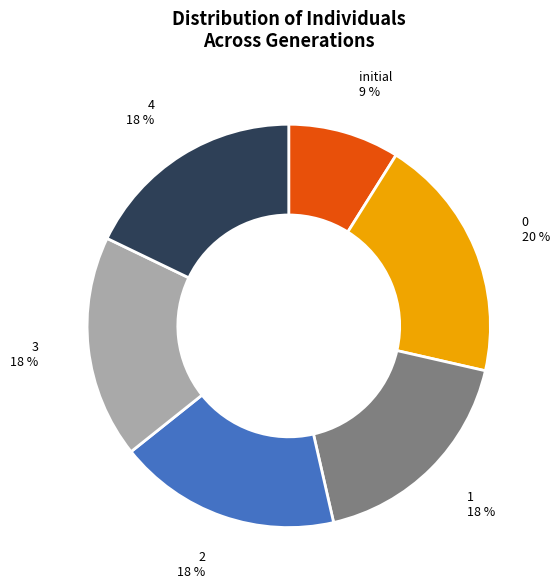

How many segments does this pie chart have?

6